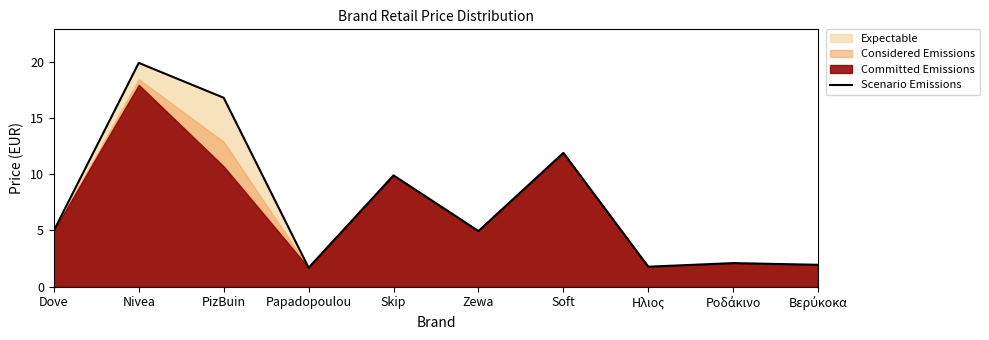

Reading right to left, list all the values displayed in this chart.

1.9	2.1	1.8	11.9	5.0	9.9	1.7	16.8	19.9	5.0